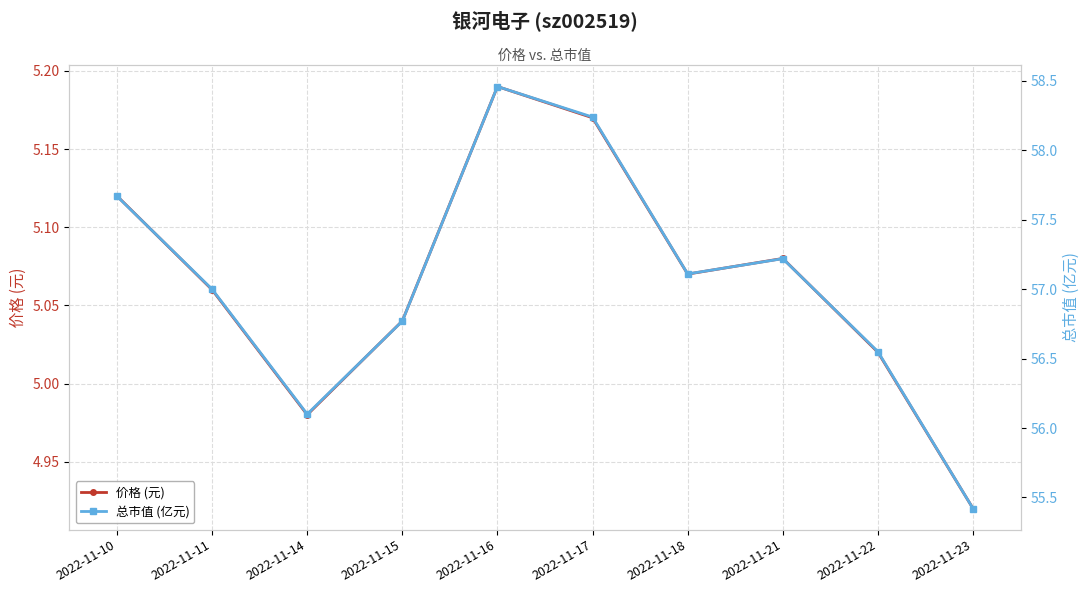

How many interior local valleys does the 价格 (元) series have?

2